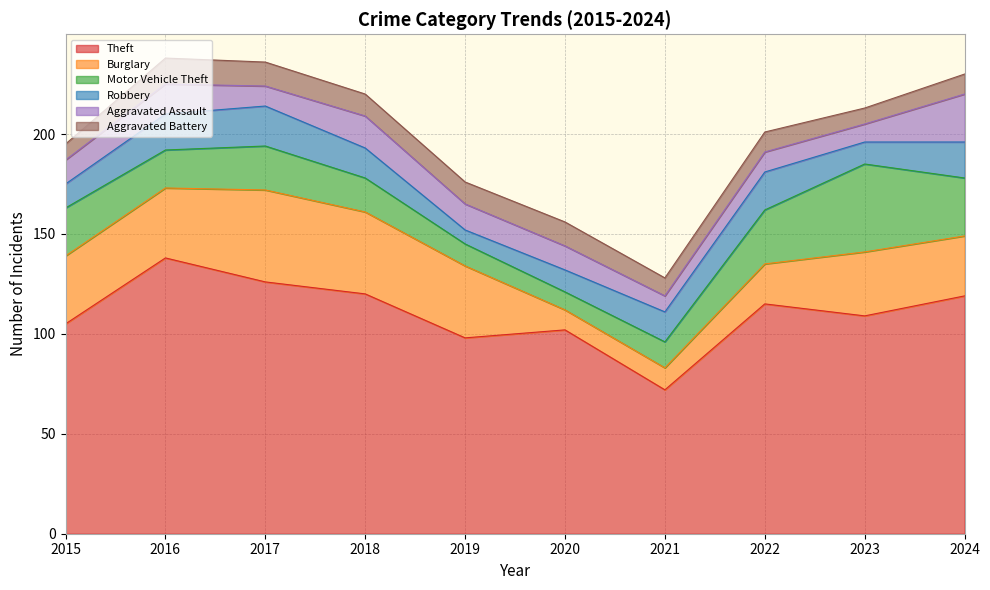

Rank the categories by Robbery value from lowest to highest.

2019, 2020, 2023, 2015, 2018, 2021, 2016, 2024, 2022, 2017